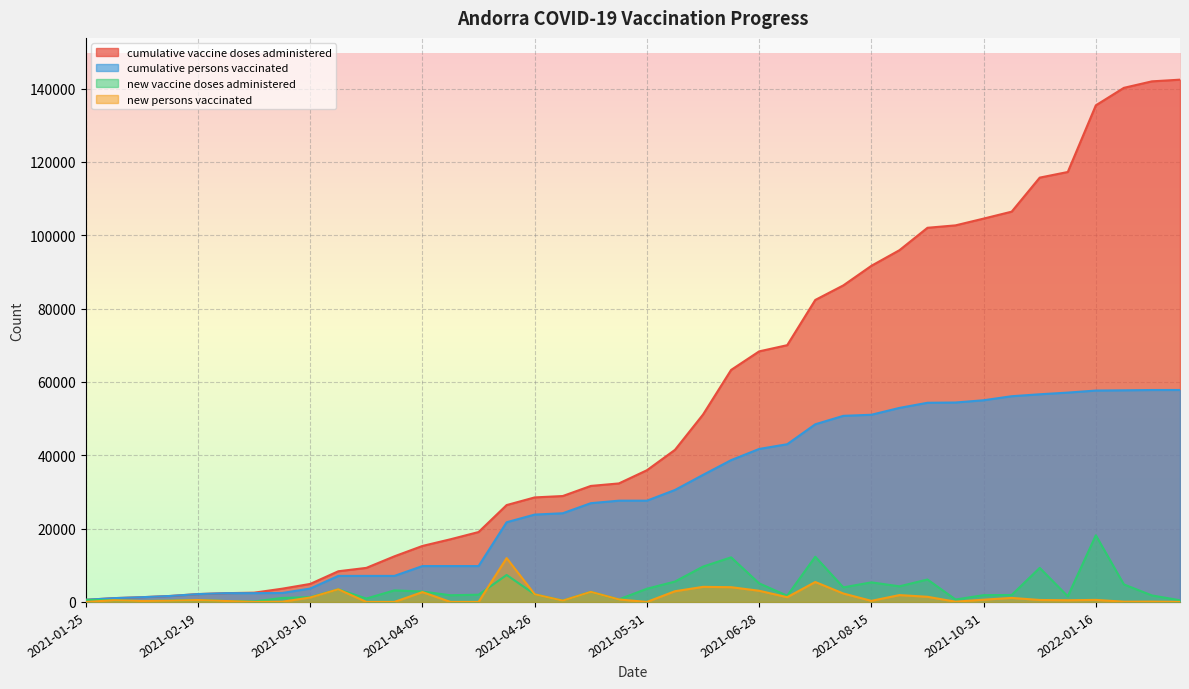

Which series has the largest range (max minus min)?

cumulative vaccine doses administered